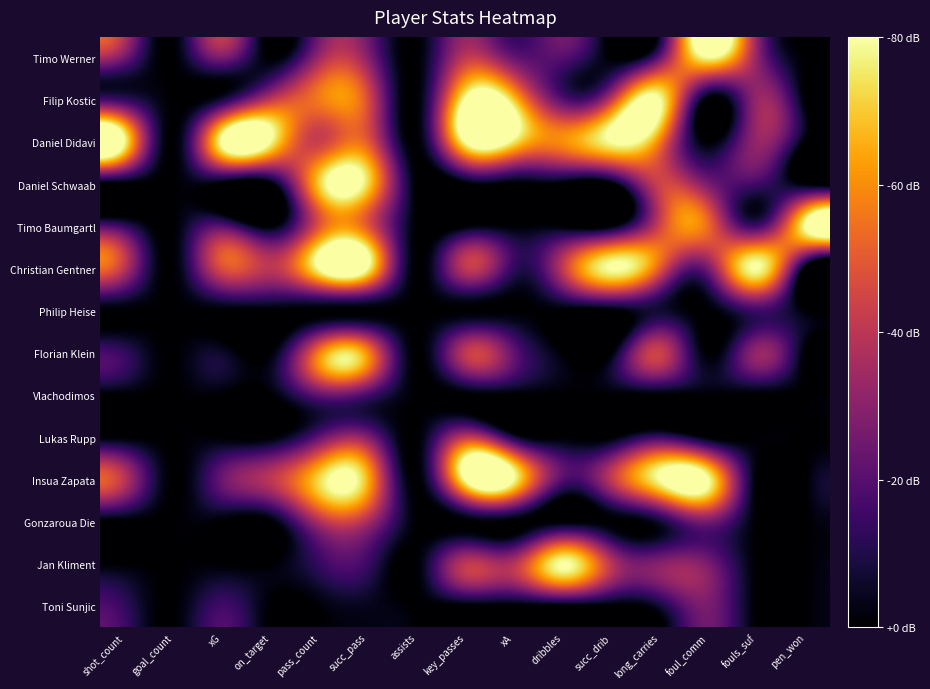

Reading right to left, transcribe all the data shown in this chart.

Timo Werner: pen_won=0.0	fouls_suf=0.4	foul_comm=1.0	long_carries=0.3	succ_drib=0.0	dribbles=0.2	xA=0.3	key_passes=0.5	assists=0.0	succ_pass=0.4	pass_count=0.4	on_target=0.0	xG=0.3	goal_count=0.0	shot_count=0.3
Filip Kostic: pen_won=0.0	fouls_suf=0.4	foul_comm=0.0	long_carries=1.0	succ_drib=0.5	dribbles=0.2	xA=0.9	key_passes=1.0	assists=0.0	succ_pass=0.6	pass_count=0.7	on_target=0.5	xG=0.1	goal_count=0.0	shot_count=0.2
Daniel Didavi: pen_won=0.0	fouls_suf=0.4	foul_comm=0.0	long_carries=0.7	succ_drib=1.0	dribbles=0.8	xA=1.0	key_passes=1.0	assists=0.0	succ_pass=0.6	pass_count=0.5	on_target=1.0	xG=1.0	goal_count=0.0	shot_count=1.0
Daniel Schwaab: pen_won=0.0	fouls_suf=0.2	foul_comm=0.3	long_carries=0.5	succ_drib=0.0	dribbles=0.0	xA=0.0	key_passes=0.0	assists=0.0	succ_pass=0.9	pass_count=0.9	on_target=0.0	xG=0.0	goal_count=0.0	shot_count=0.0
Timo Baumgartl: pen_won=1.0	fouls_suf=0.2	foul_comm=0.7	long_carries=0.5	succ_drib=0.0	dribbles=0.0	xA=0.0	key_passes=0.0	assists=0.0	succ_pass=0.6	pass_count=0.6	on_target=0.0	xG=0.3	goal_count=0.0	shot_count=0.2
Christian Gentner: pen_won=0.0	fouls_suf=1.0	foul_comm=0.3	long_carries=0.6	succ_drib=1.0	dribbles=0.5	xA=0.2	key_passes=0.5	assists=0.0	succ_pass=1.0	pass_count=1.0	on_target=0.5	xG=0.6	goal_count=0.0	shot_count=0.5
Philip Heise: pen_won=0.0	fouls_suf=0.2	foul_comm=0.0	long_carries=0.1	succ_drib=0.0	dribbles=0.0	xA=0.0	key_passes=0.0	assists=0.0	succ_pass=0.0	pass_count=0.0	on_target=0.0	xG=0.0	goal_count=0.0	shot_count=0.0
Florian Klein: pen_won=0.0	fouls_suf=0.4	foul_comm=0.0	long_carries=0.5	succ_drib=0.0	dribbles=0.0	xA=0.3	key_passes=0.5	assists=0.0	succ_pass=0.7	pass_count=0.7	on_target=0.0	xG=0.1	goal_count=0.0	shot_count=0.2
Vlachodimos: pen_won=0.0	fouls_suf=0.0	foul_comm=0.0	long_carries=0.0	succ_drib=0.0	dribbles=0.0	xA=0.0	key_passes=0.0	assists=0.0	succ_pass=0.2	pass_count=0.3	on_target=0.0	xG=0.0	goal_count=0.0	shot_count=0.0
Lukas Rupp: pen_won=0.0	fouls_suf=0.0	foul_comm=0.0	long_carries=0.2	succ_drib=0.0	dribbles=0.0	xA=0.1	key_passes=0.5	assists=0.0	succ_pass=0.4	pass_count=0.3	on_target=0.0	xG=0.0	goal_count=0.0	shot_count=0.0
Insua Zapata: pen_won=0.0	fouls_suf=0.0	foul_comm=1.0	long_carries=1.0	succ_drib=0.5	dribbles=0.2	xA=1.0	key_passes=1.0	assists=0.0	succ_pass=0.8	pass_count=0.9	on_target=0.5	xG=0.3	goal_count=0.0	shot_count=0.5
Gonzaroua Die: pen_won=0.0	fouls_suf=0.0	foul_comm=0.3	long_carries=0.1	succ_drib=0.0	dribbles=0.0	xA=0.0	key_passes=0.0	assists=0.0	succ_pass=0.5	pass_count=0.5	on_target=0.0	xG=0.0	goal_count=0.0	shot_count=0.0
Jan Kliment: pen_won=0.0	fouls_suf=0.0	foul_comm=0.3	long_carries=0.4	succ_drib=0.5	dribbles=1.0	xA=0.5	key_passes=0.5	assists=0.0	succ_pass=0.2	pass_count=0.2	on_target=0.0	xG=0.0	goal_count=0.0	shot_count=0.0
Toni Sunjic: pen_won=0.0	fouls_suf=0.0	foul_comm=0.3	long_carries=0.1	succ_drib=0.0	dribbles=0.0	xA=0.0	key_passes=0.0	assists=0.0	succ_pass=0.1	pass_count=0.0	on_target=0.0	xG=0.2	goal_count=0.0	shot_count=0.2